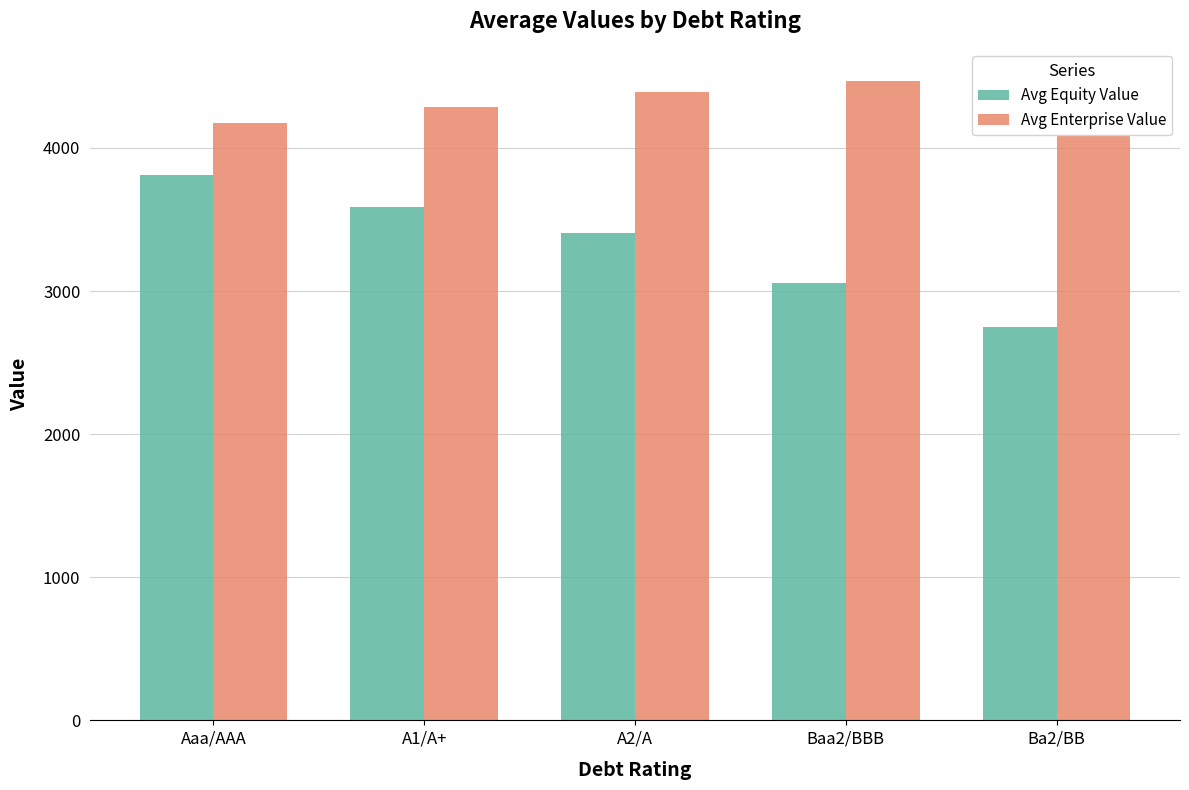

What are all the series names shown in the legend?

Avg Equity Value, Avg Enterprise Value